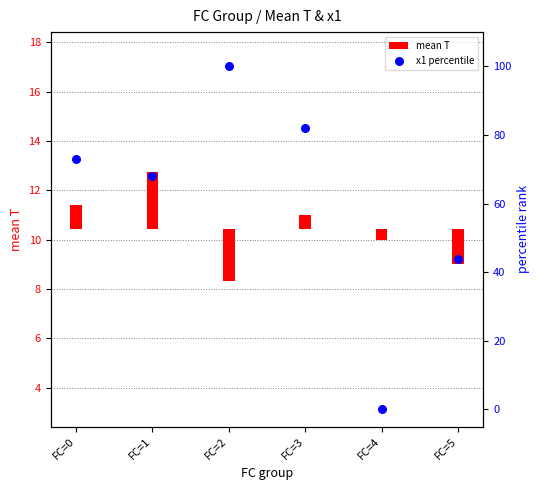

Approximately how many times larger is the value at FC=2 compared to FC=0?

1.4